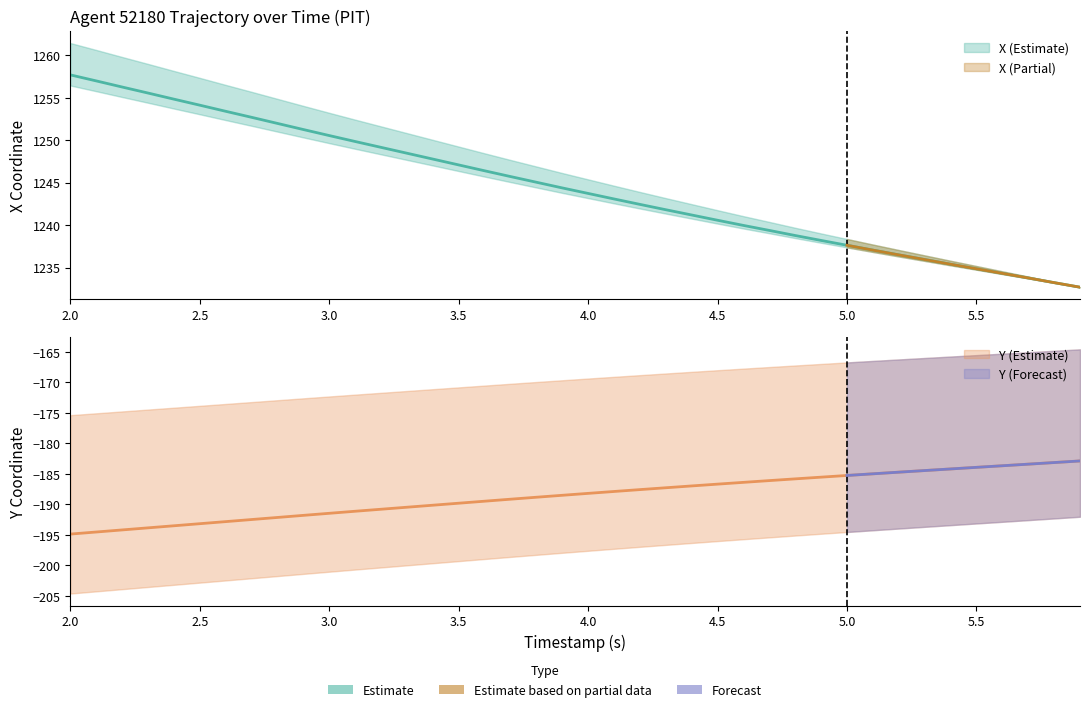

At which category does the chart reach its peak across all series?

2.0